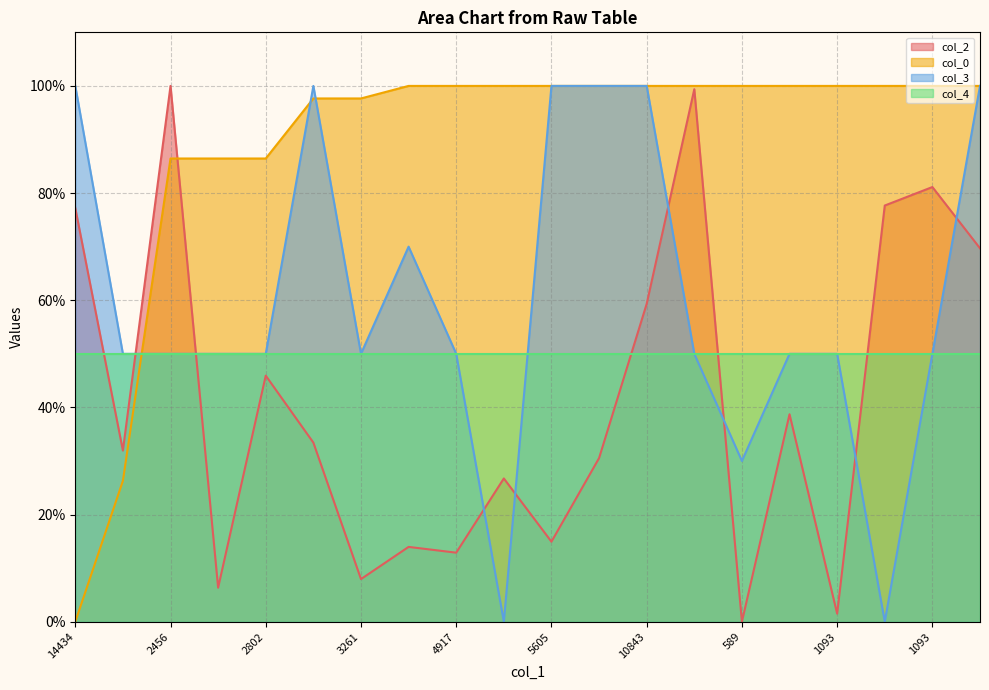

Which series has the largest total across all categories?

col_0